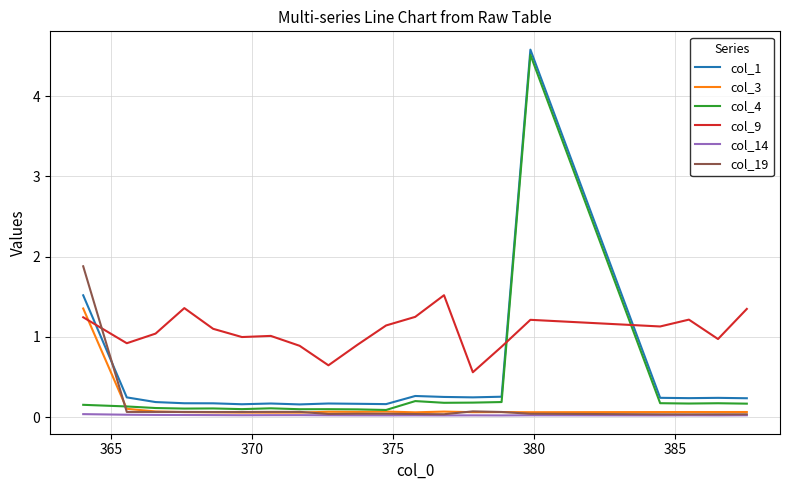

Which series has the largest total across all categories?

col_9